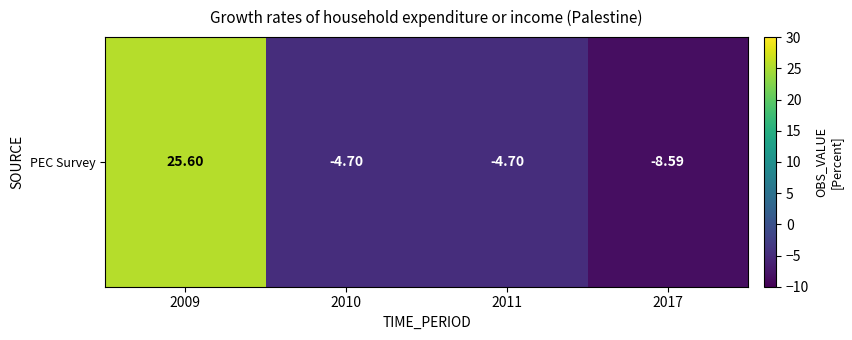

How many distinct data groups are displayed?

1